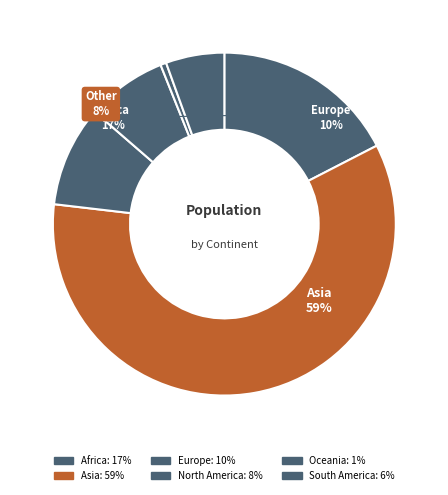

Between South America and Oceania, which is larger?

South America